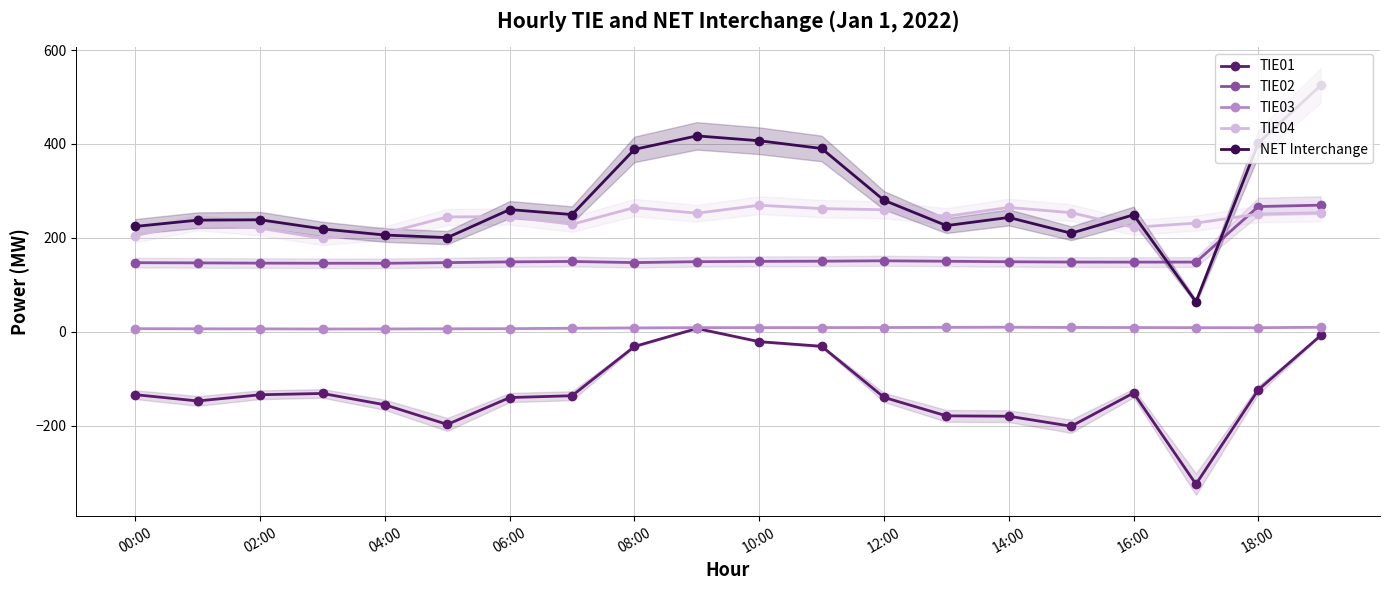

What is the difference between the TIE02 values at 12:00 and 10:00?

1.2